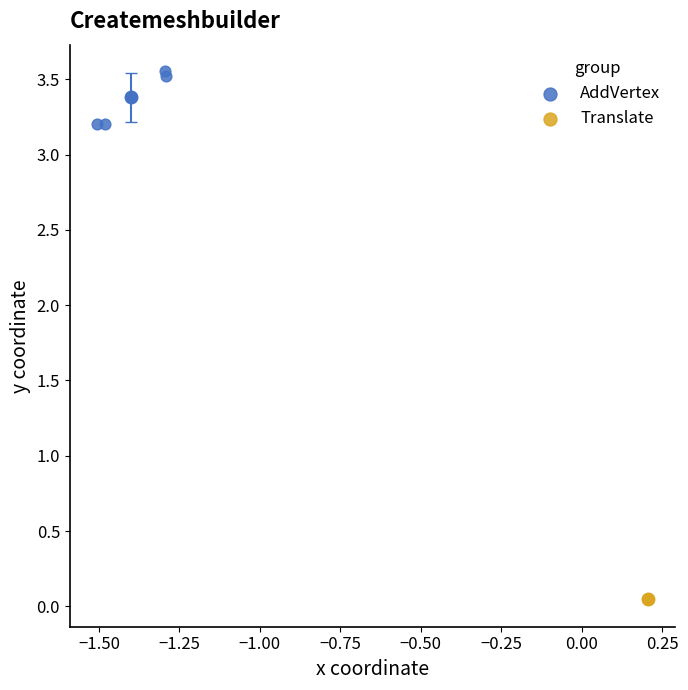

What are all the series names shown in the legend?

AddVertex, Translate